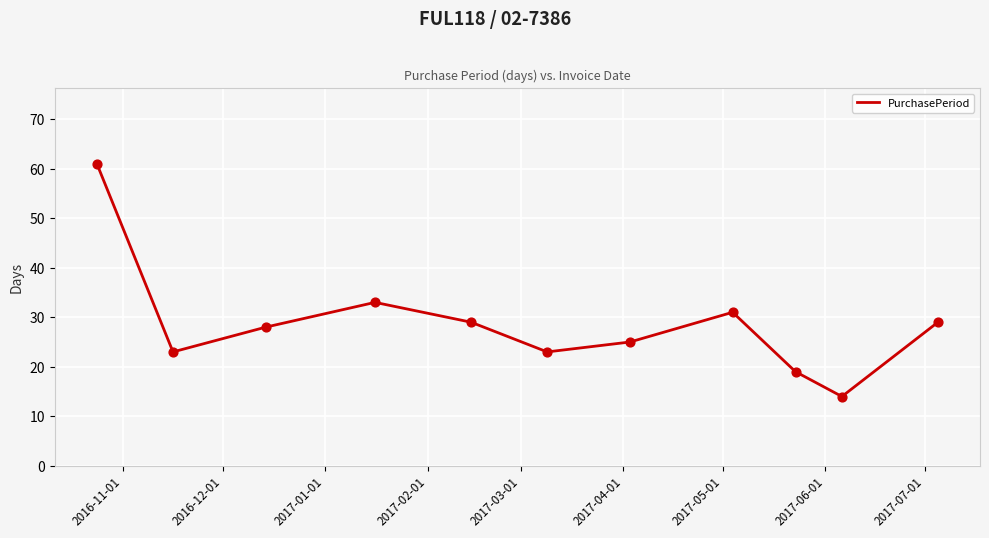

What is the greatest value displayed?

61